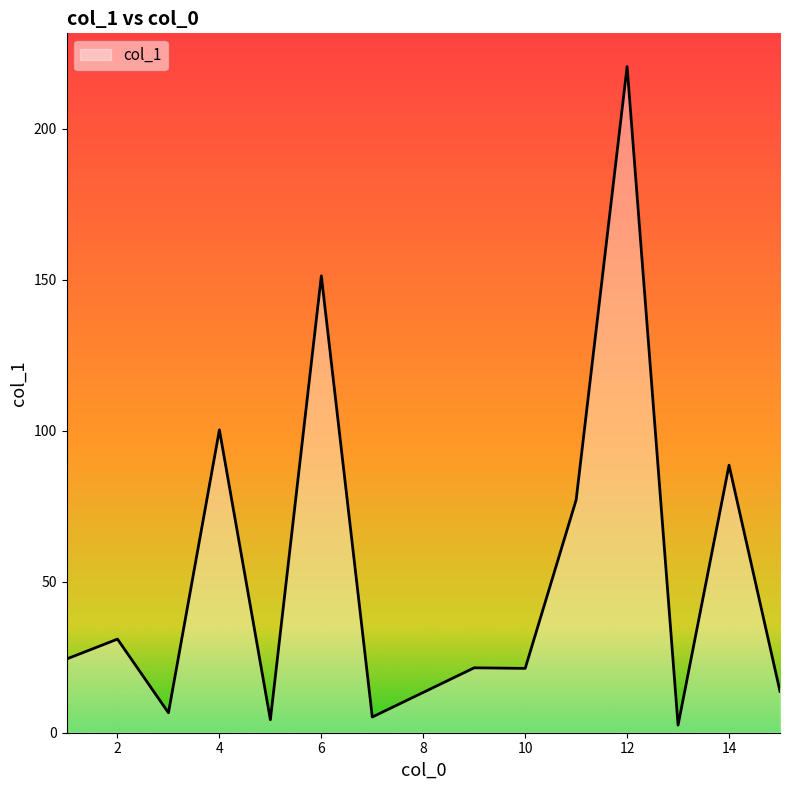

How many lines are shown in the chart?

1